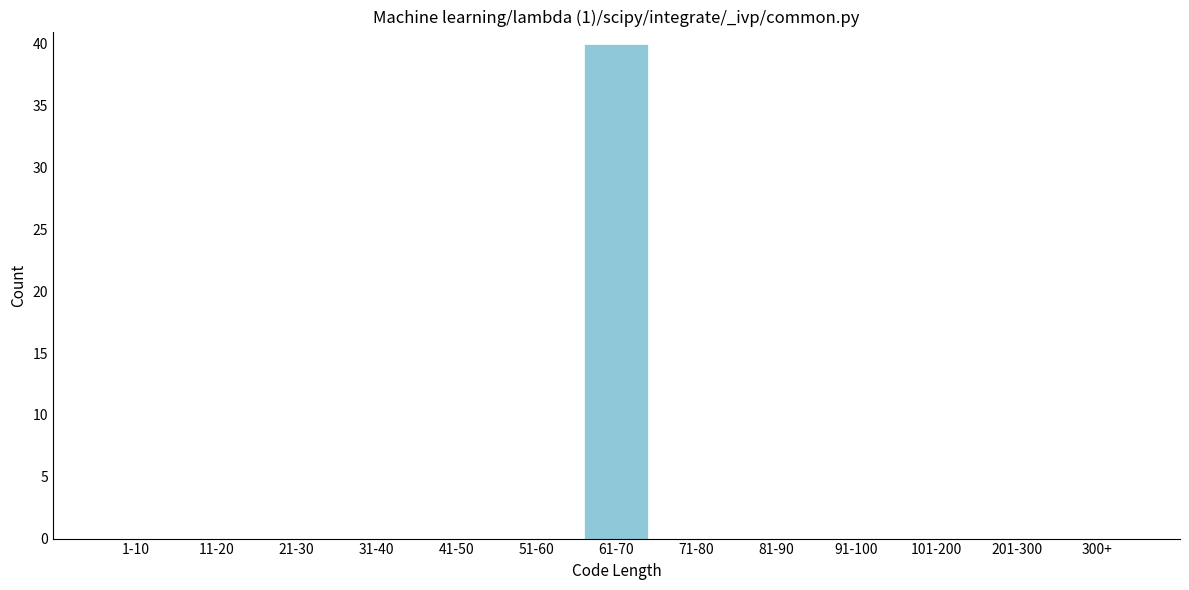

Reading left to right, transcribe all the data shown in this chart.

1-10=0	11-20=0	21-30=0	31-40=0	41-50=0	51-60=0	61-70=40	71-80=0	81-90=0	91-100=0	101-200=0	201-300=0	300+=0